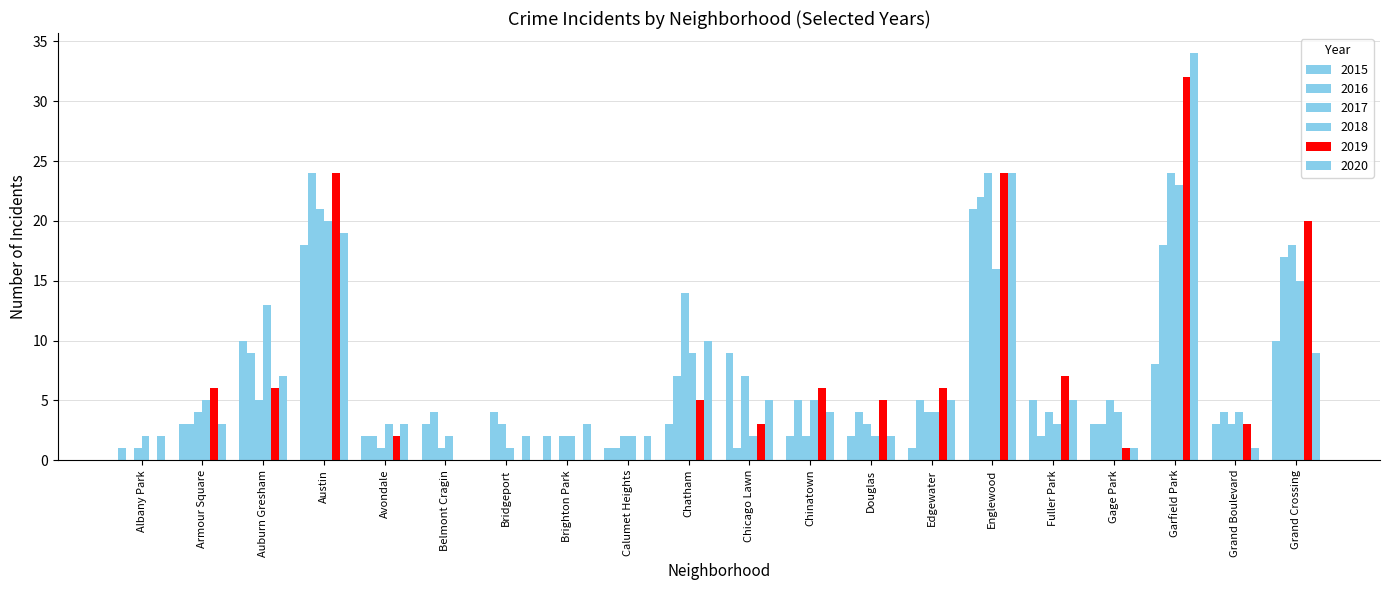

How many categories are shown in the chart?

20